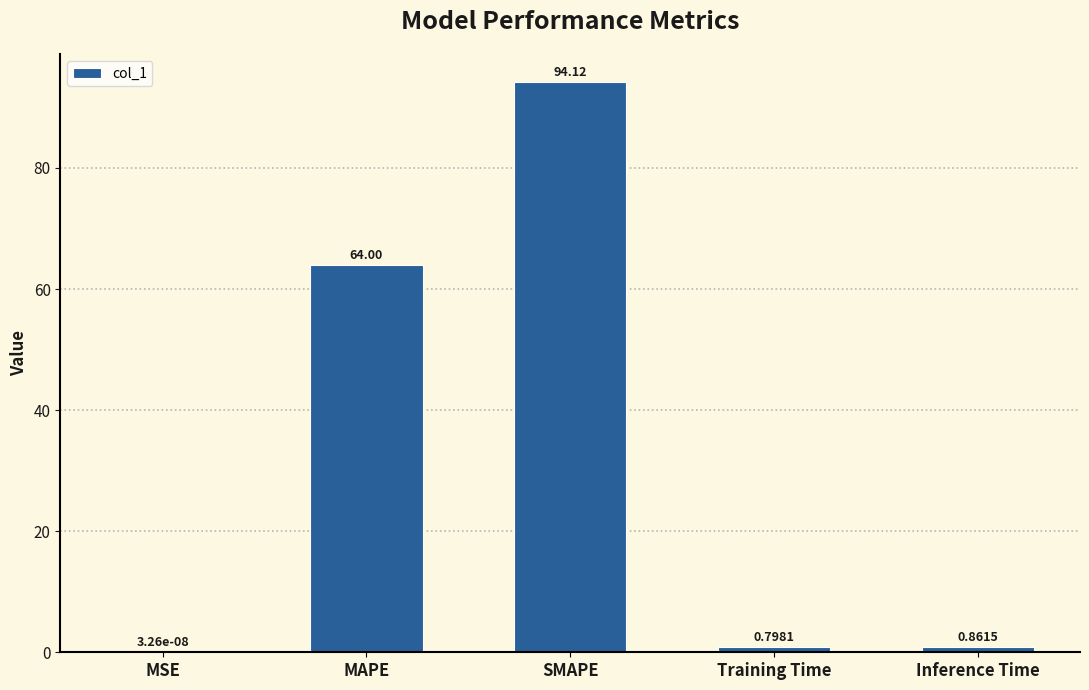

What is the sum of all values?

159.8